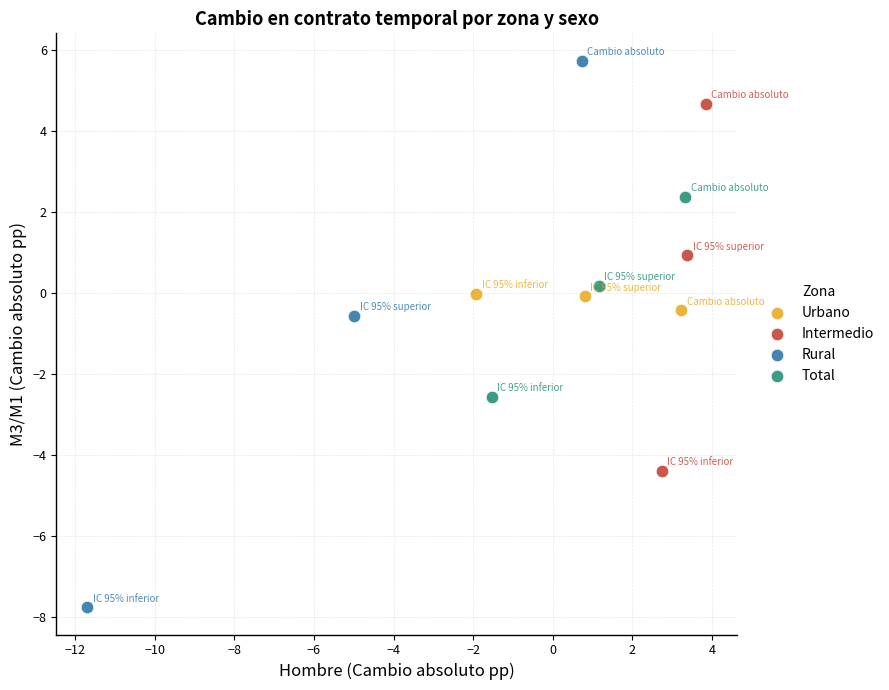

Which series has the widest spread of Y values?

Rural